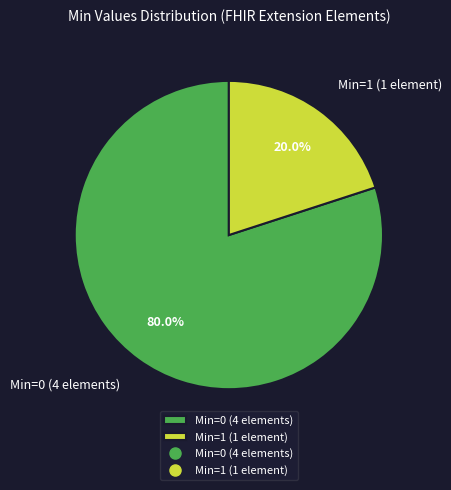

How many segments does this pie chart have?

2